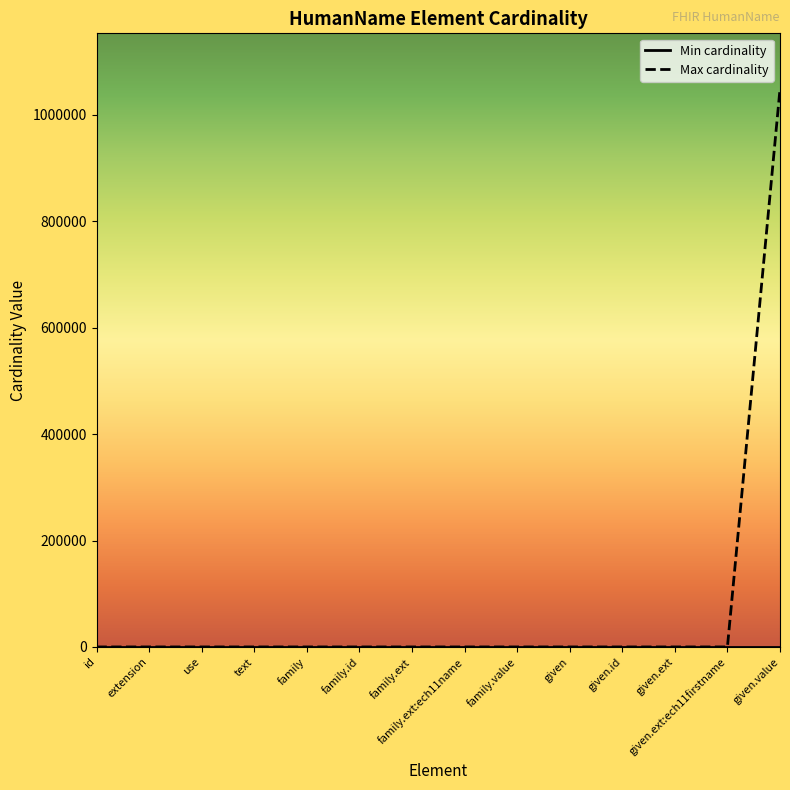

At which category does the chart reach its peak across all series?

given.value